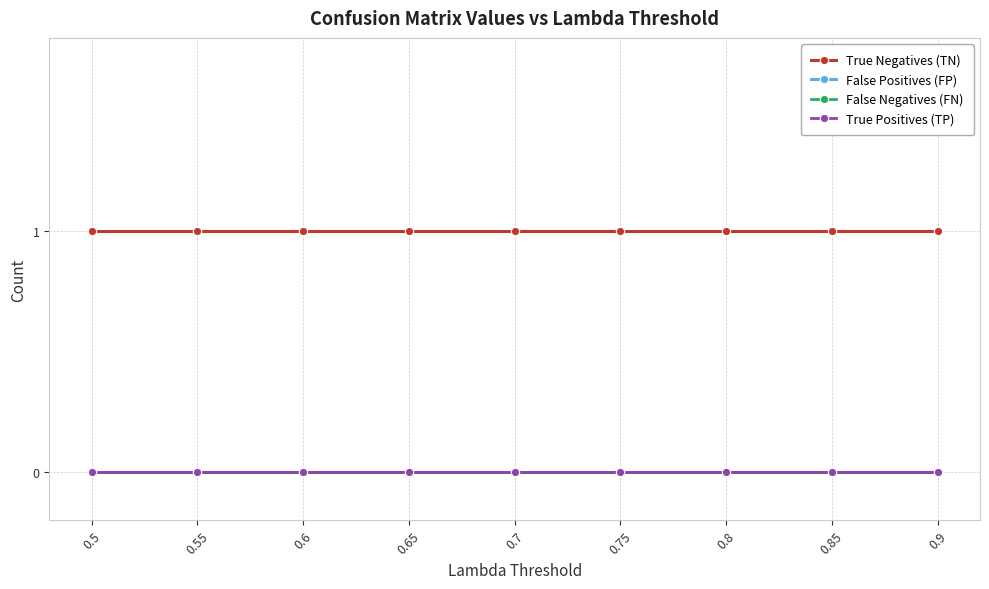

Between 0.65 and 0.9, which series saw the biggest shift?

True Negatives (TN)